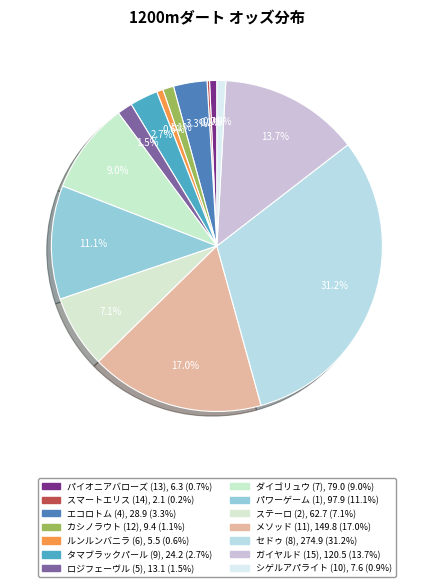

Rank the categories by value from highest to lowest.

セドゥ (8), メソッド (11), ガイヤルド (15), パワーゲーム (1), ダイゴリュウ (7), ステーロ (2), エコロトム (4), タマブラックパール (9), ロジフェーヴル (5), カシノラウト (12), シゲルアパライト (10), パイオニアバローズ (13), ルンルンバニラ (6), スマートエリス (14)